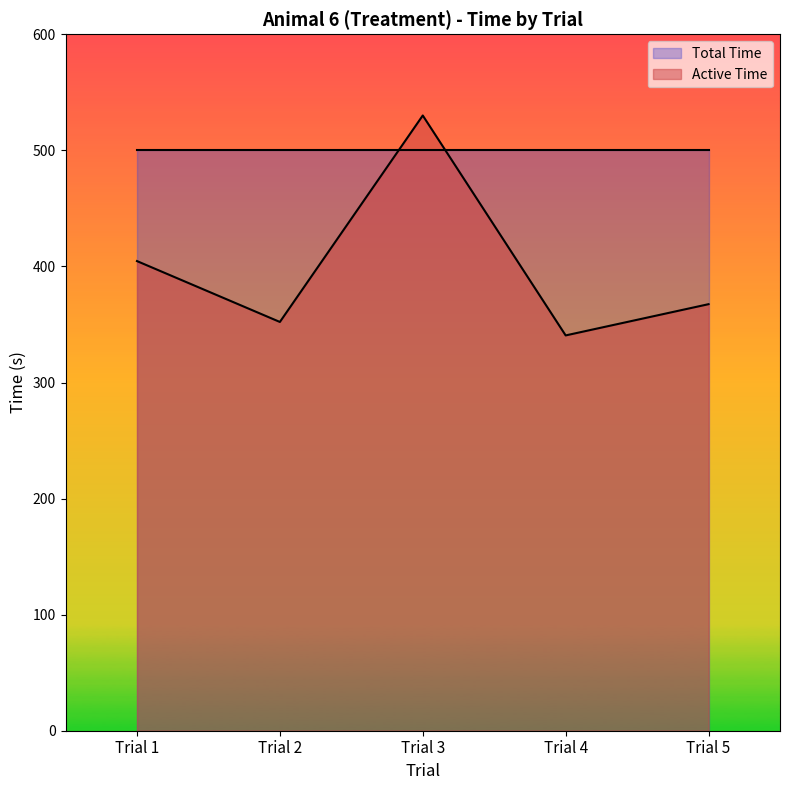

How many data points does each series have?

5